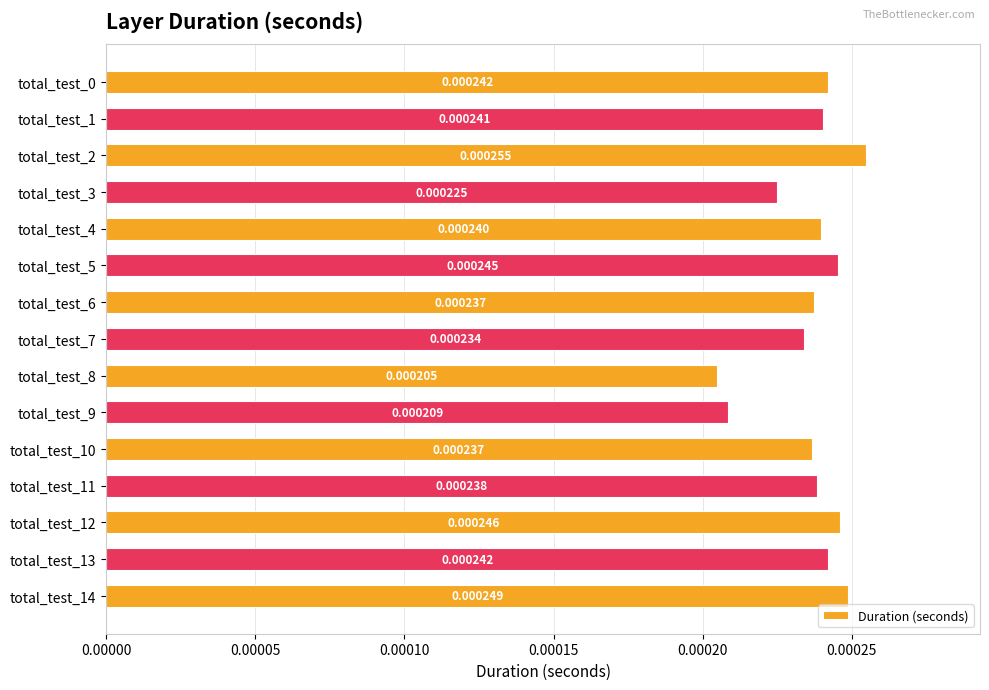

How many distinct data groups are displayed?

1